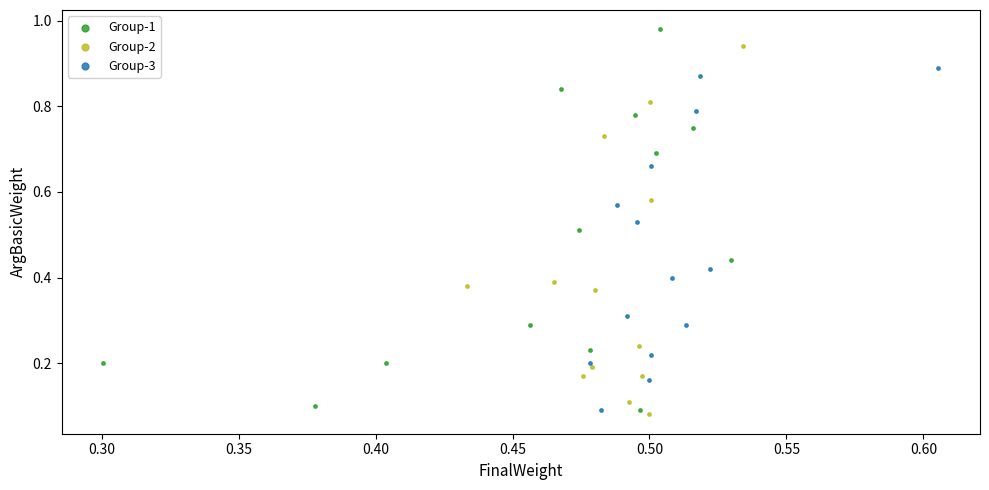

Which series reaches the maximum Y coordinate?

Group-1